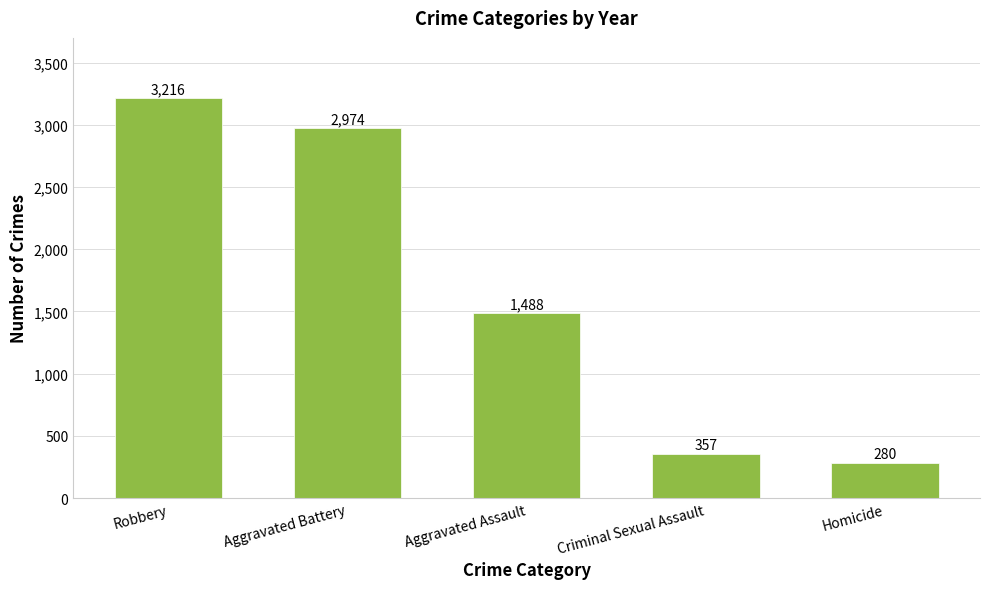

What is the label of the 1st bar from the right?

Homicide